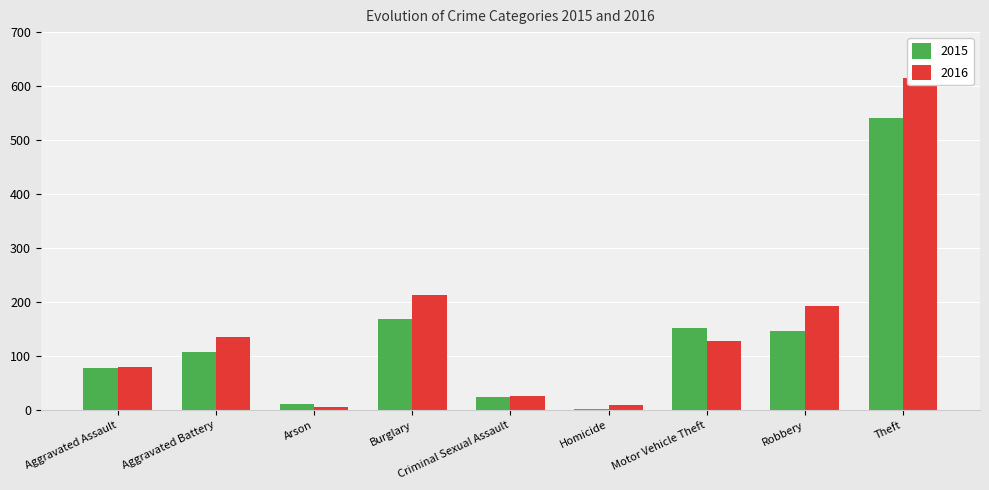

How many bars are there in total?

18